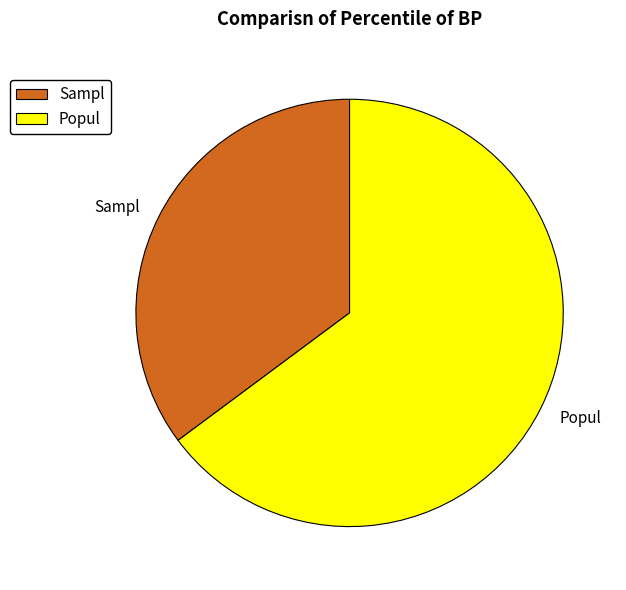

True or false: Popul accounts for 74% of the total.

False